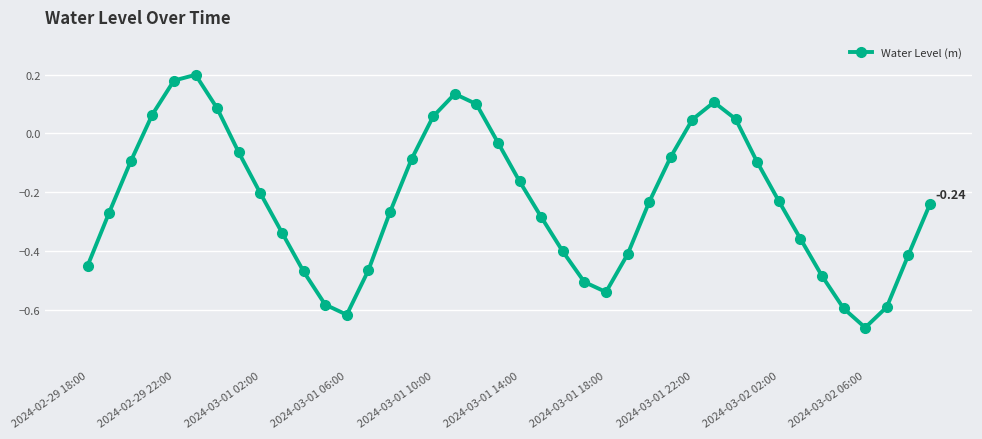

What is the difference between the maximum and minimum values?

0.9